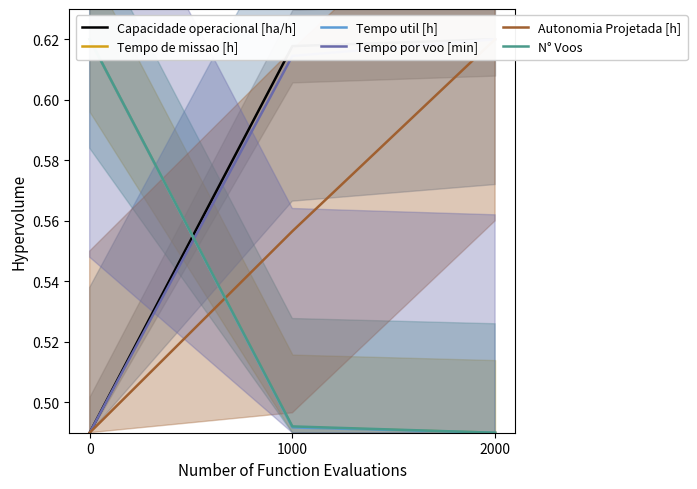

What is the greatest value displayed?

0.6